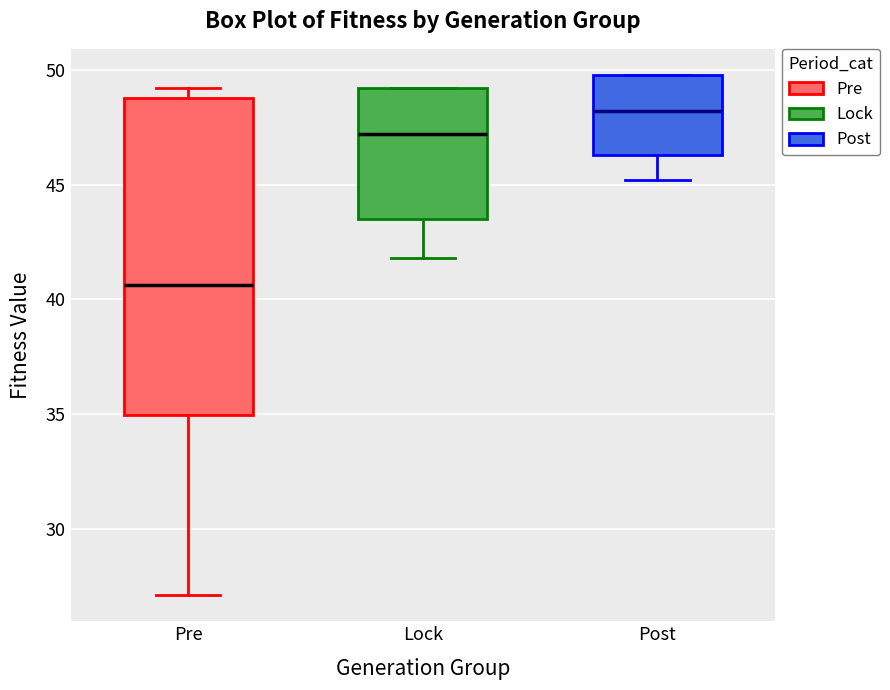

Which box has the highest median line?

Post